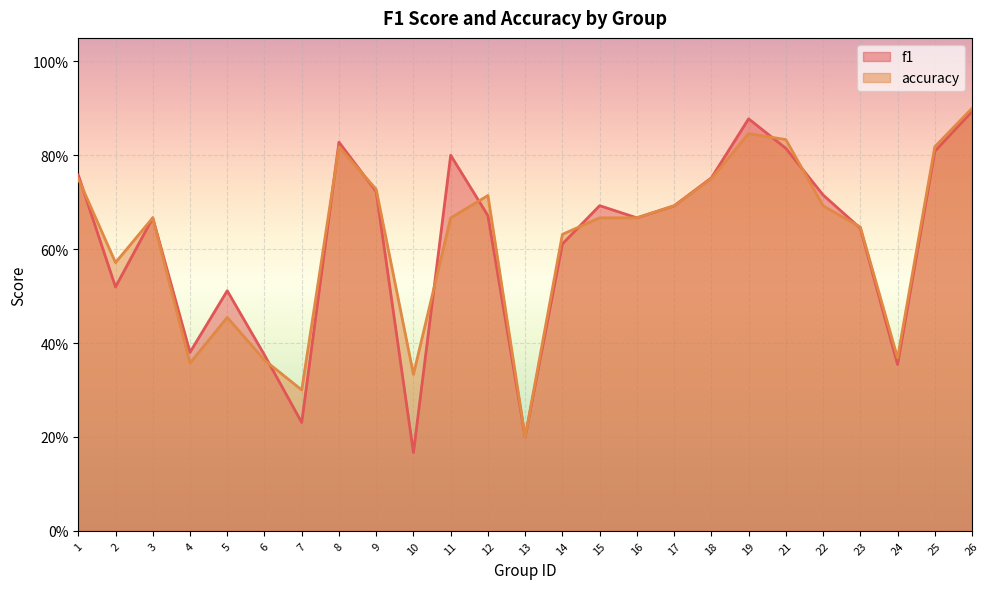

Between 22 and 26, which series saw the biggest shift?

accuracy